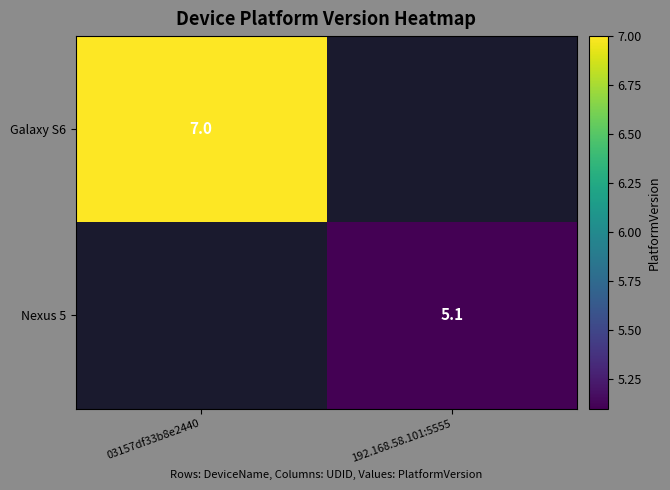

Is the value of Nexus 5 at 192.168.58.101:5555 greater than the value of Galaxy S6 at 03157df33b8e2440?

No